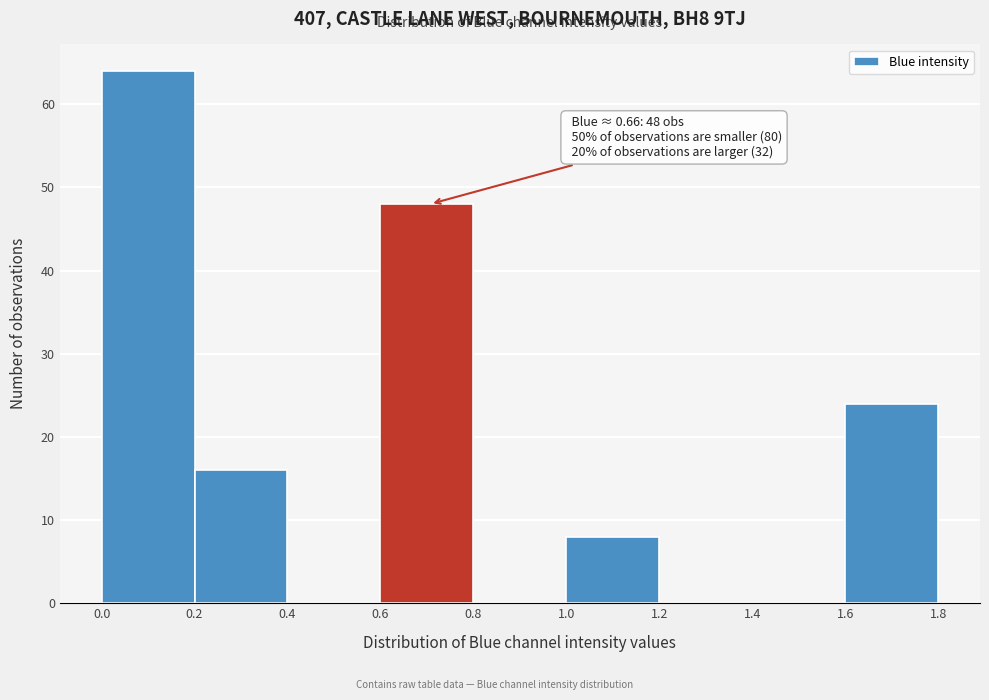

Which range on the x-axis has the tallest bar?

0.0 to 0.2